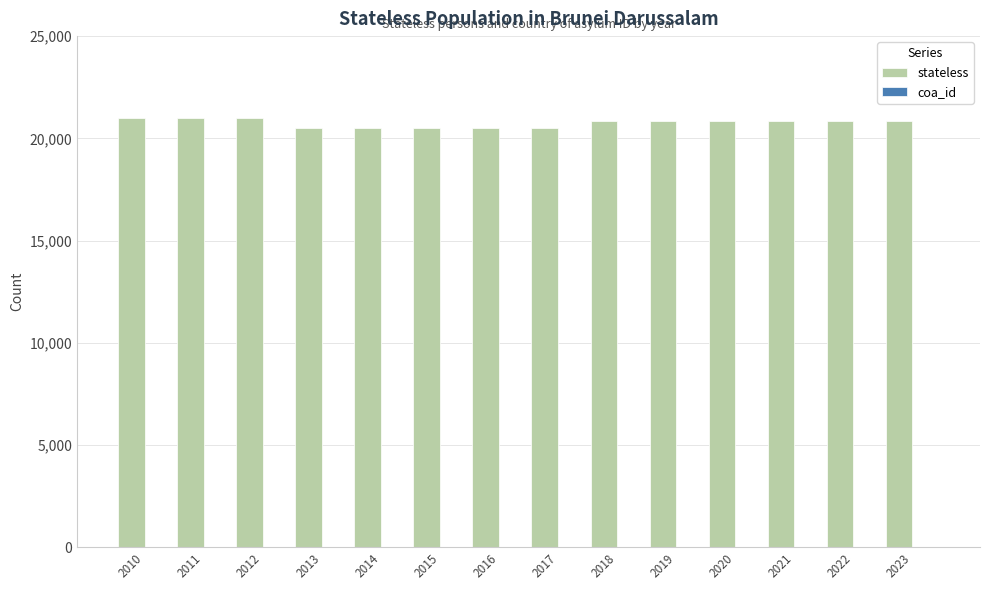

What is the maximum value shown in the chart?

21009